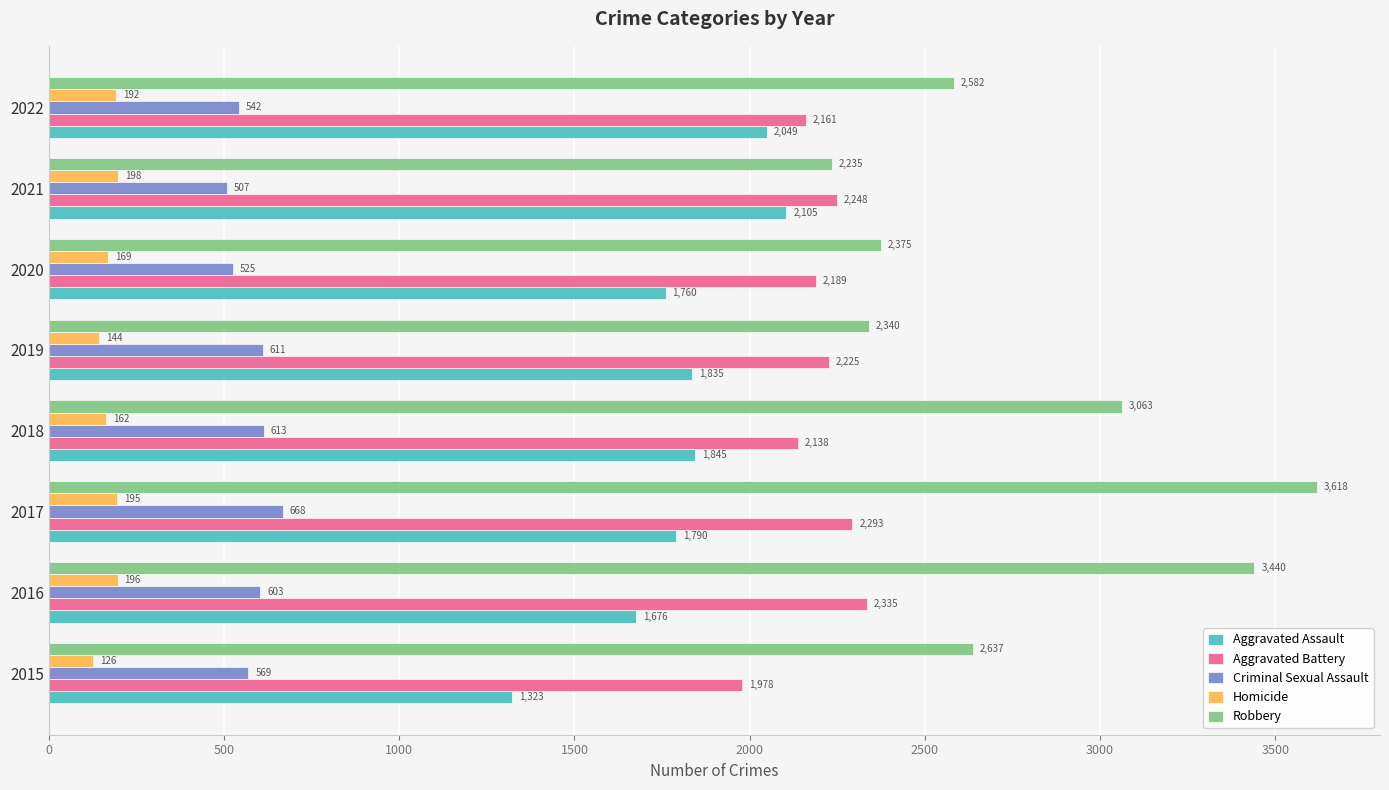

What is the difference between the second highest and second lowest values in the Criminal Sexual Assault series?

88